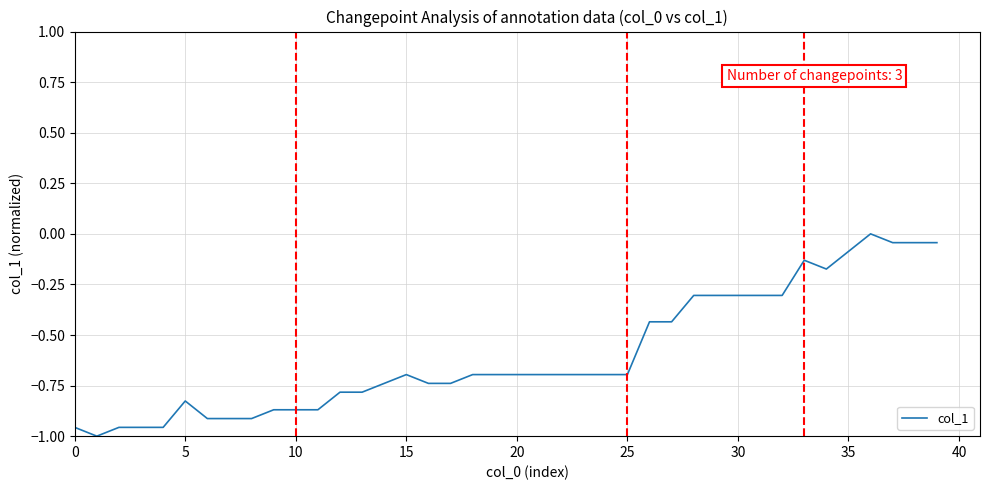

What is the difference between the maximum and minimum values?

1.0